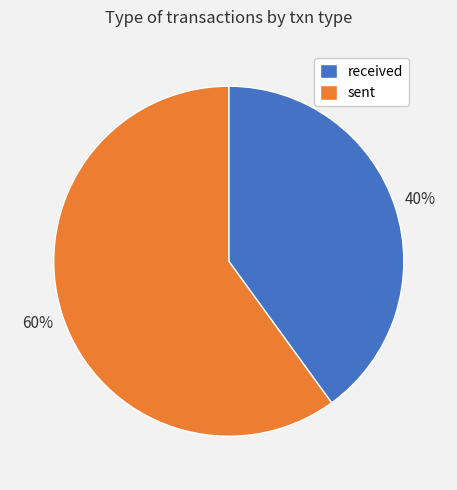

To the nearest percent, what portion does sent represent?

60%